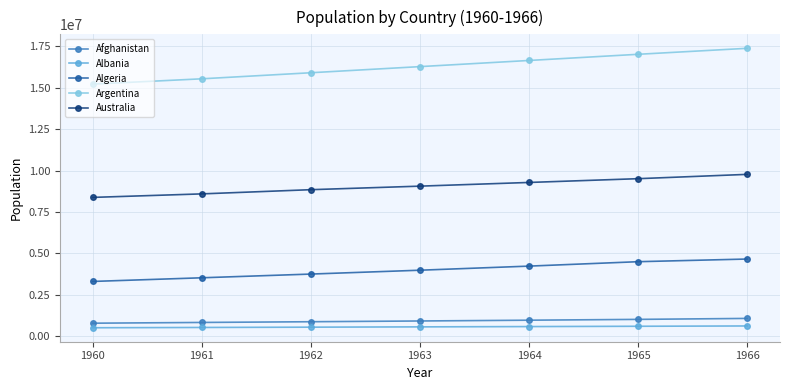

True or false: Argentina has more than 0 points higher than both neighbors.

False